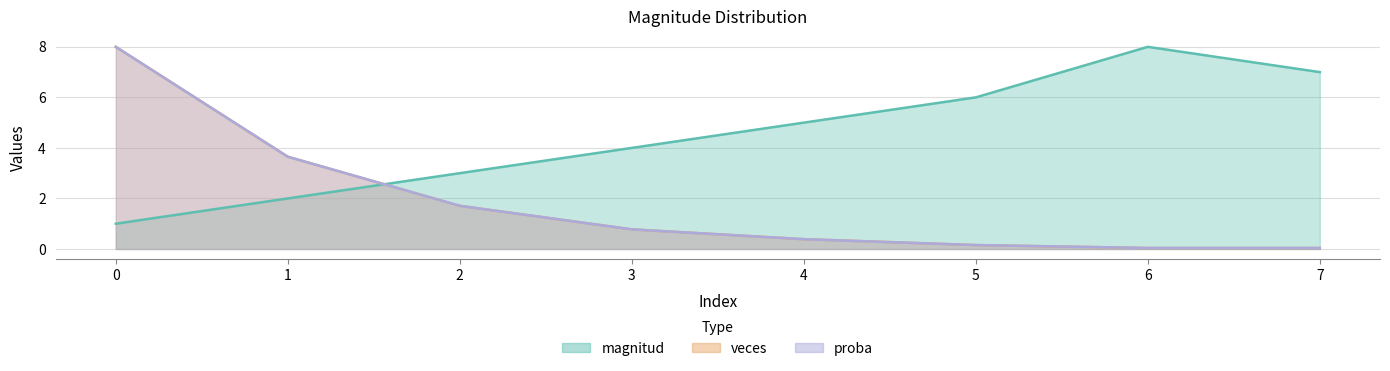

Which series has the largest total across all categories?

magnitud